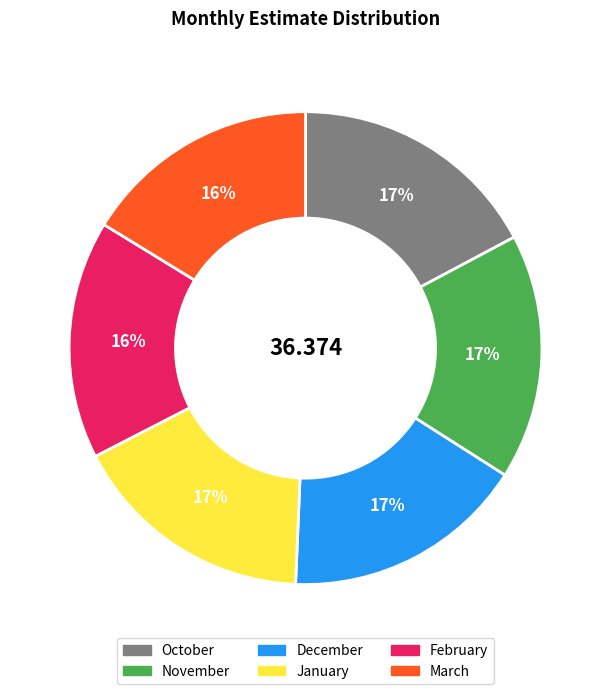

Is there any slice that represents more than half of the pie?

No